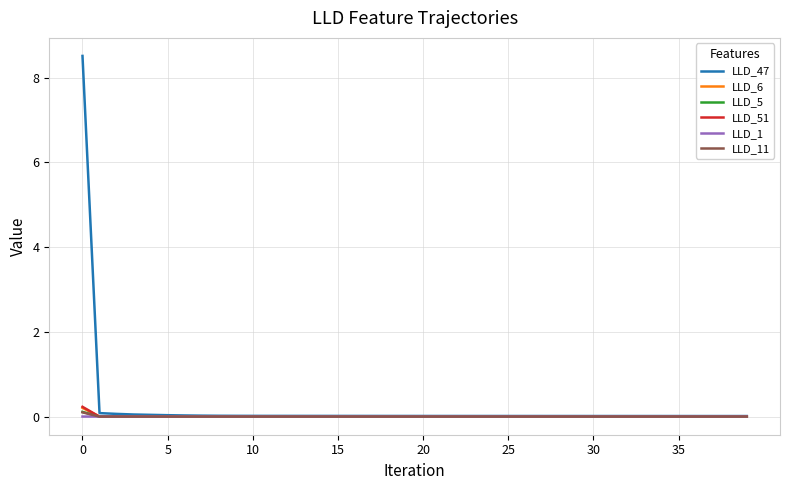

Which series has the widest spread of values?

LLD_47